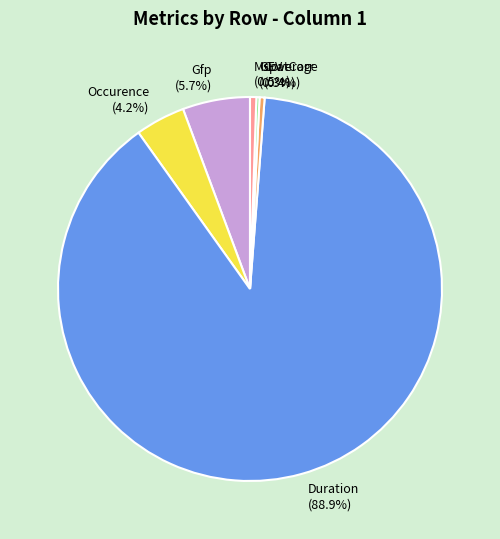

Which category has the biggest portion of the pie?

Duration